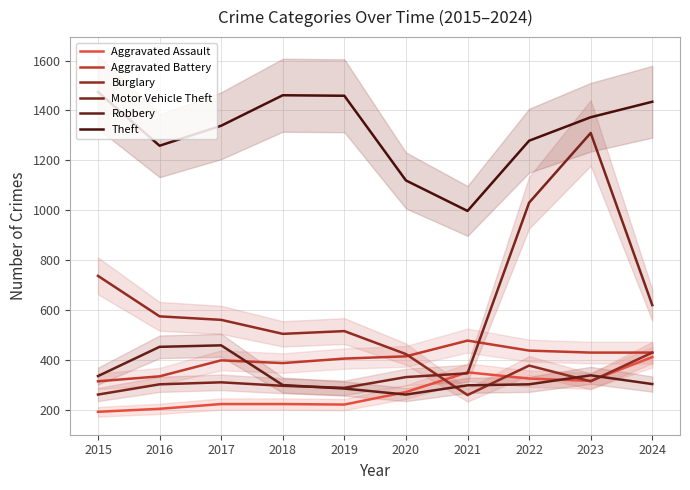

At which category does Burglary reach its first local peak?

2019